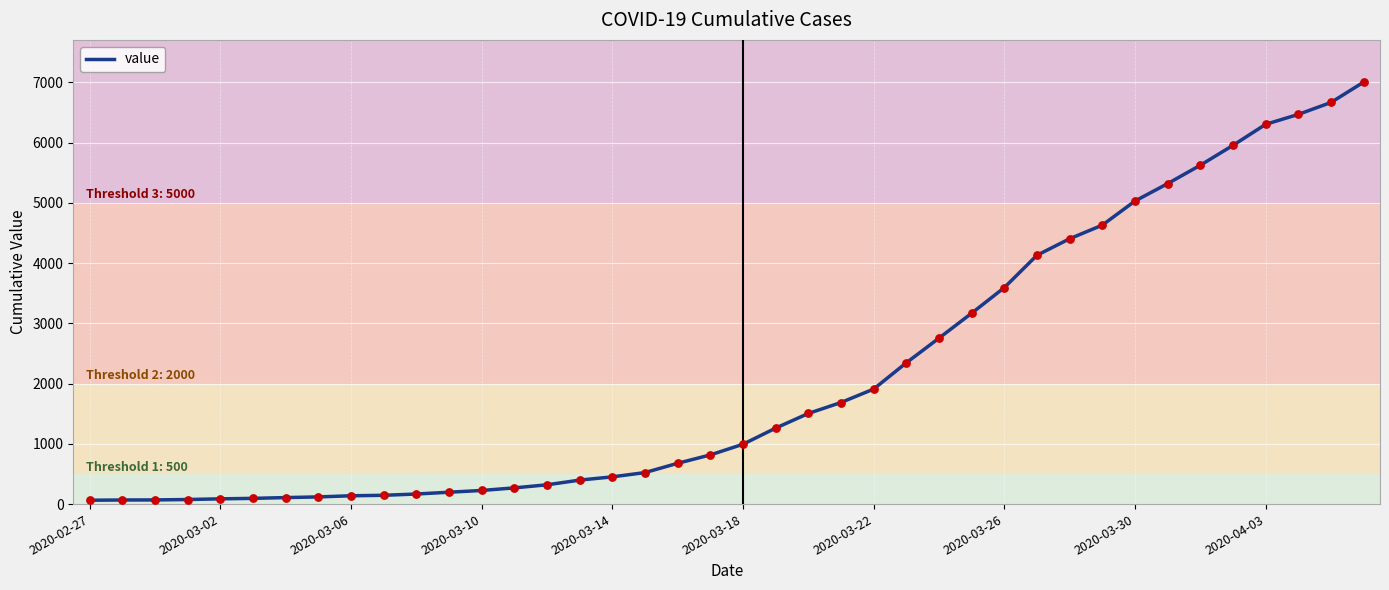

What is the maximum value shown in the chart?

7004